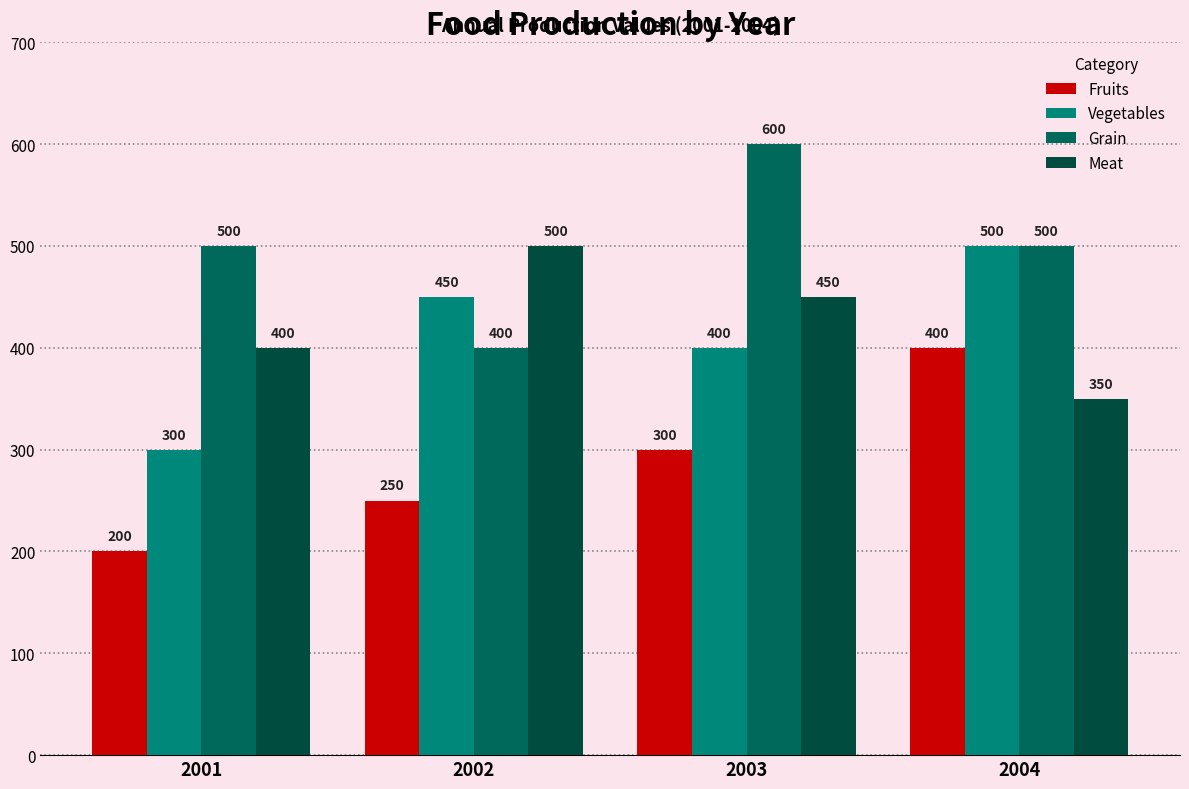

How many bars are there in total?

16